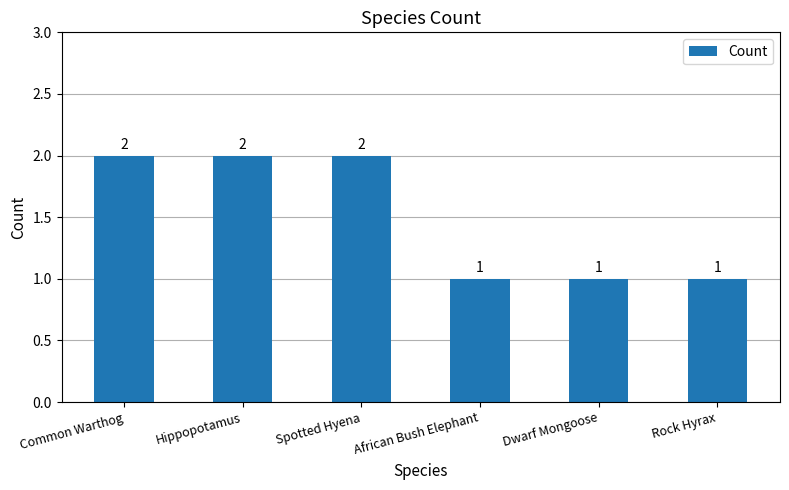

The chart shows a value of 1 at Rock Hyrax. True or false?

True